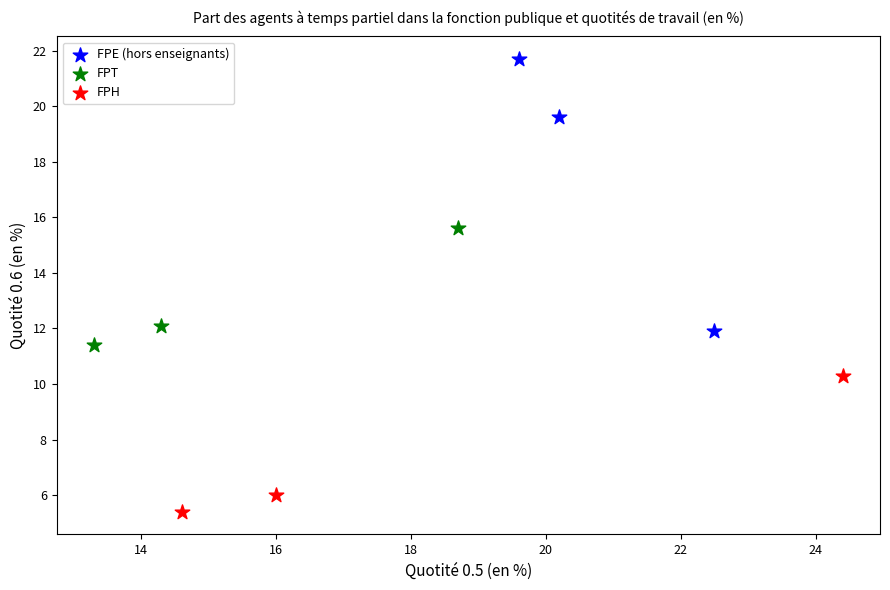

Which series has the largest Y range (max minus min)?

FPE (hors enseignants)